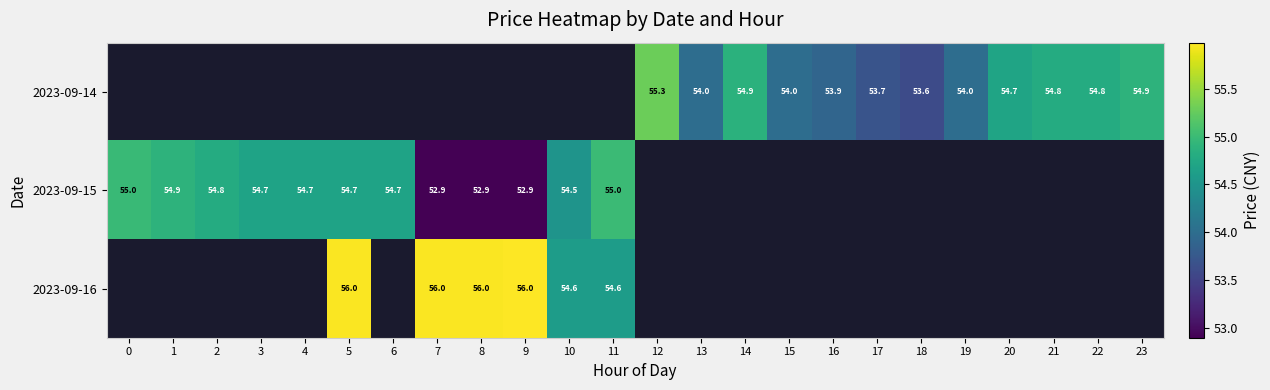

Is the value of 2023-09-14 at 17 greater than the value of 2023-09-15 at 7?

Yes